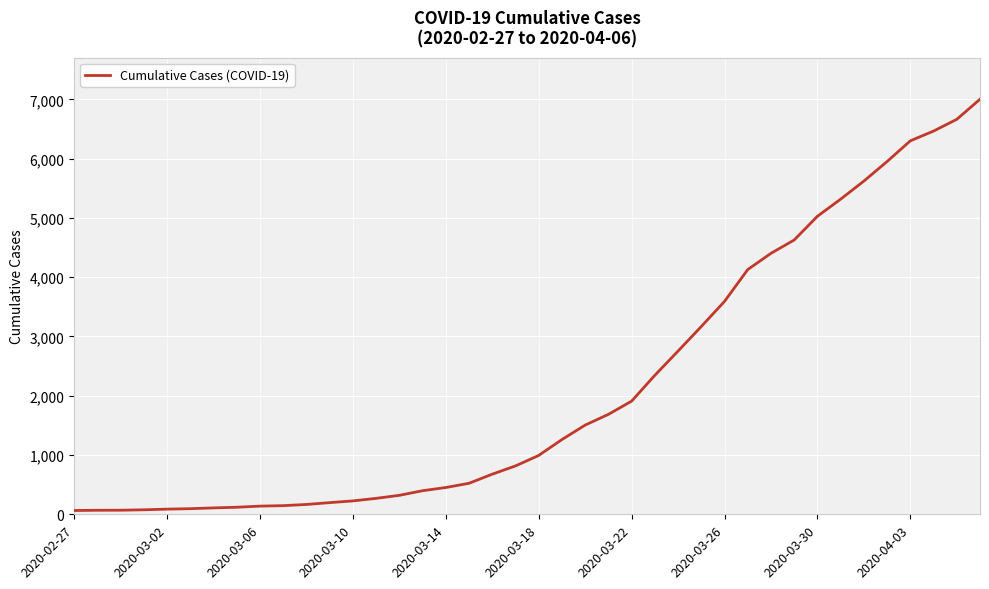

What is the difference between the maximum and minimum values?

6939